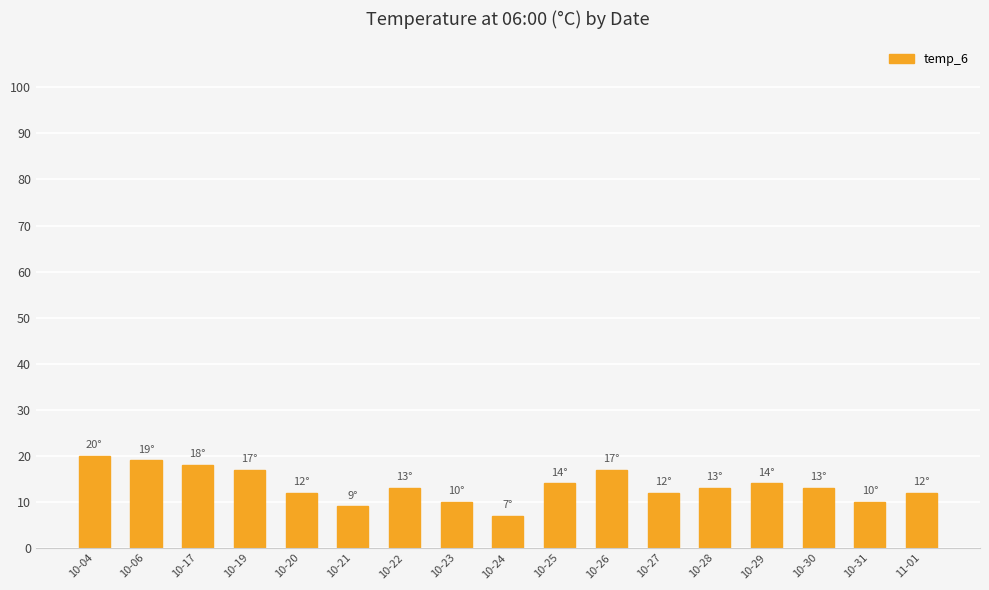

Does the chart contain any negative values?

No